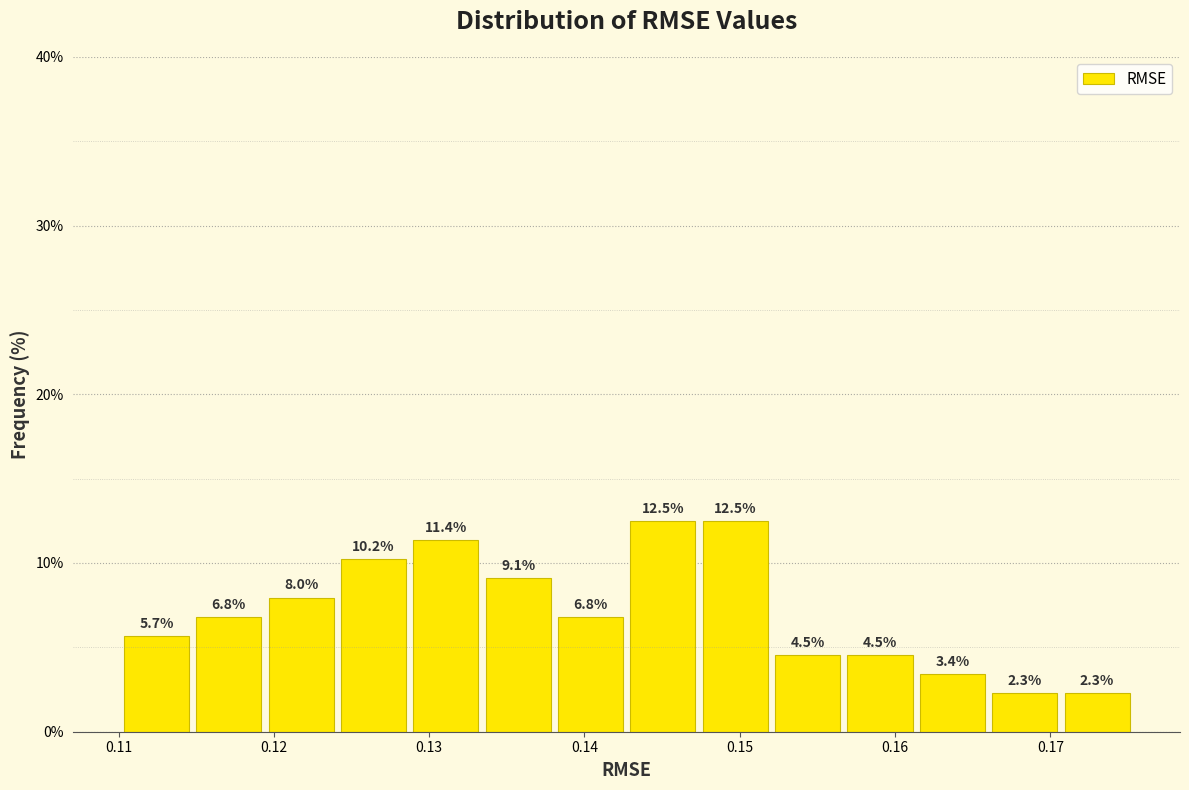

Reading left to right, transcribe this chart: for each bar, give the range it covers on the x-axis and its height. The bar edges are not printed on the chart, so give them approximately, as read against the axis.

0.110 to 0.115: 5.7
0.115 to 0.120: 6.8
0.120 to 0.124: 8.0
0.124 to 0.129: 10.2
0.129 to 0.134: 11.4
0.134 to 0.138: 9.1
0.138 to 0.143: 6.8
0.143 to 0.148: 12.5
0.148 to 0.152: 12.5
0.152 to 0.157: 4.5
0.157 to 0.162: 4.5
0.162 to 0.166: 3.4
0.166 to 0.171: 2.3
0.171 to 0.176: 2.3